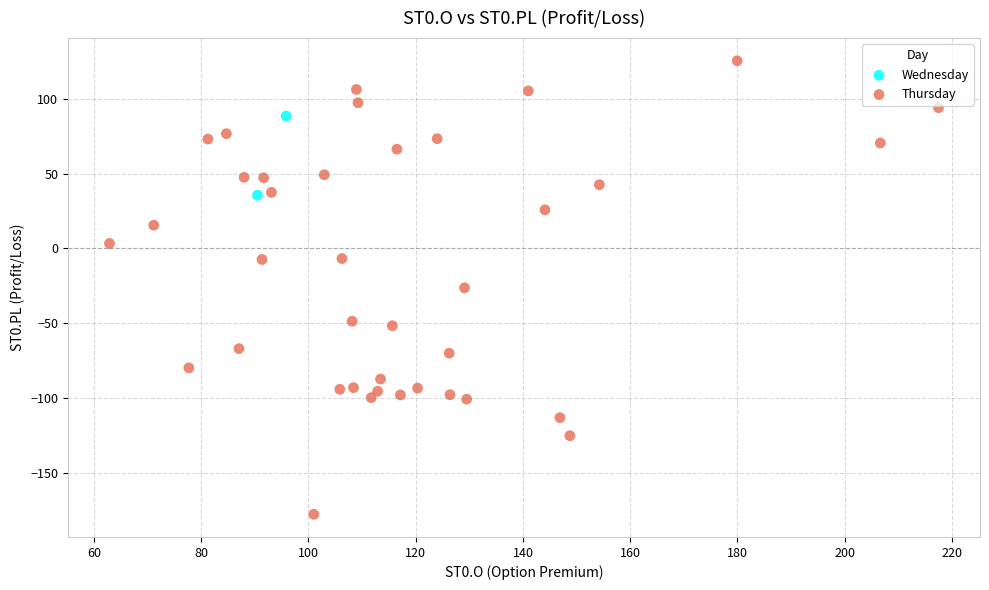

What are all the series names shown in the legend?

Wednesday, Thursday